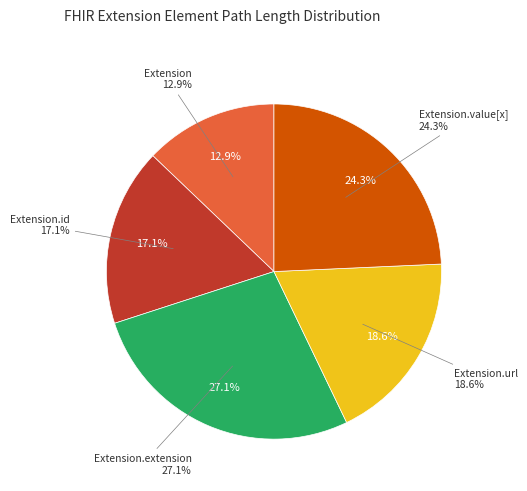

How many slices are in this pie chart?

5